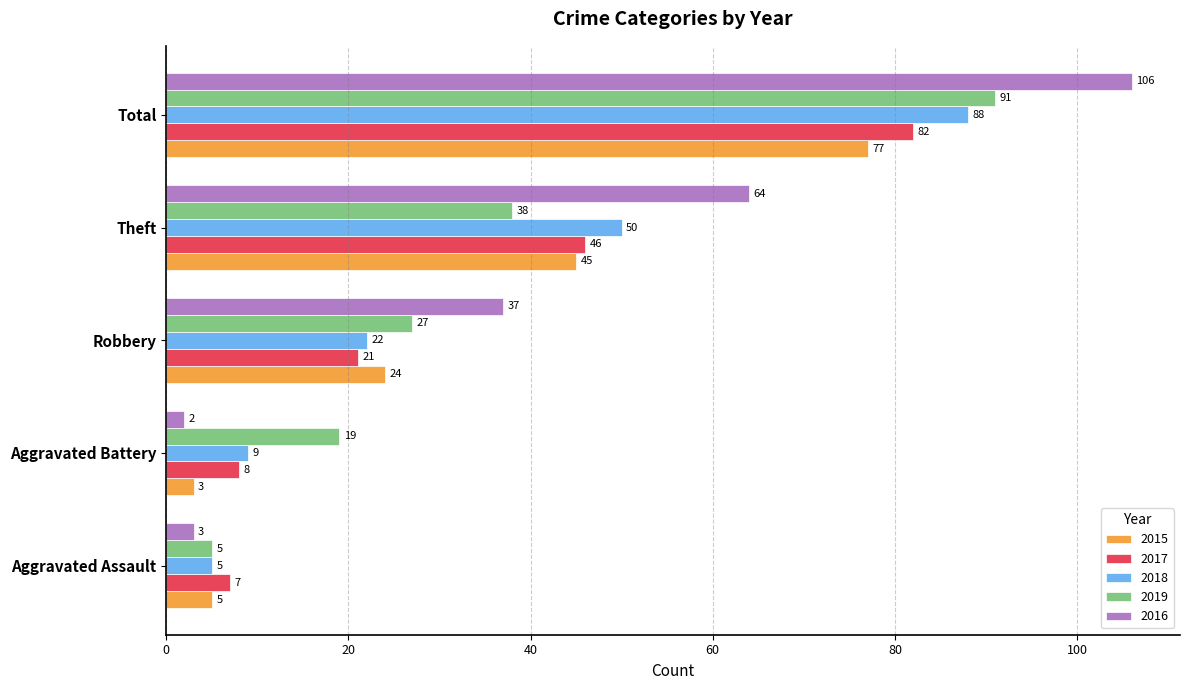

Is the value of 2019 at Theft greater than the value of 2018 at Aggravated Assault?

Yes